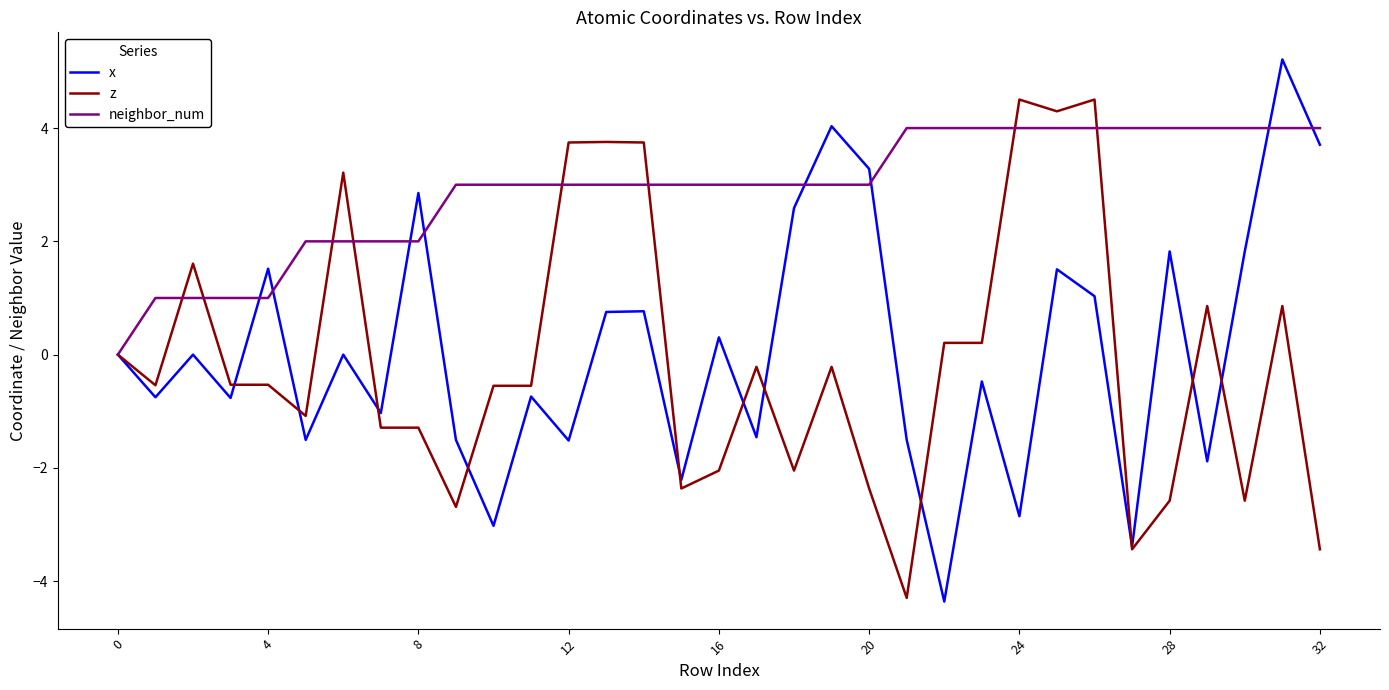

Rank the series by their maximum value, from highest to lowest.

x, z, neighbor_num